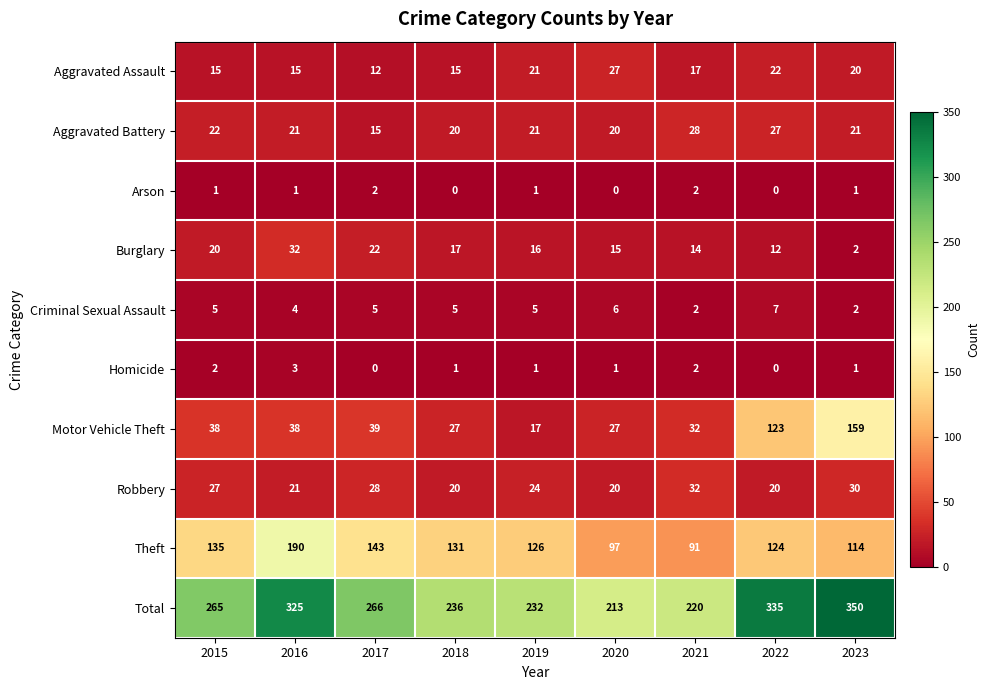

Count the number of data series in this chart.

10